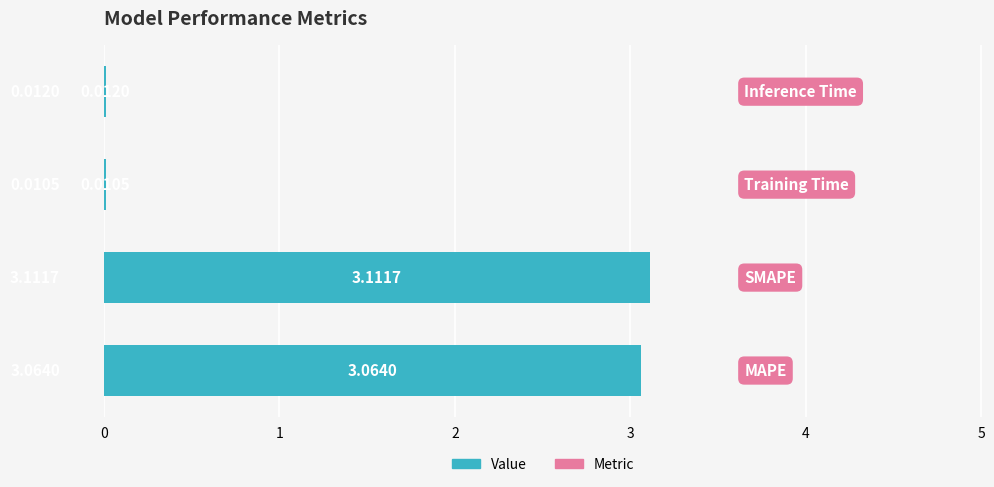

What is the sum of all values?

6.2